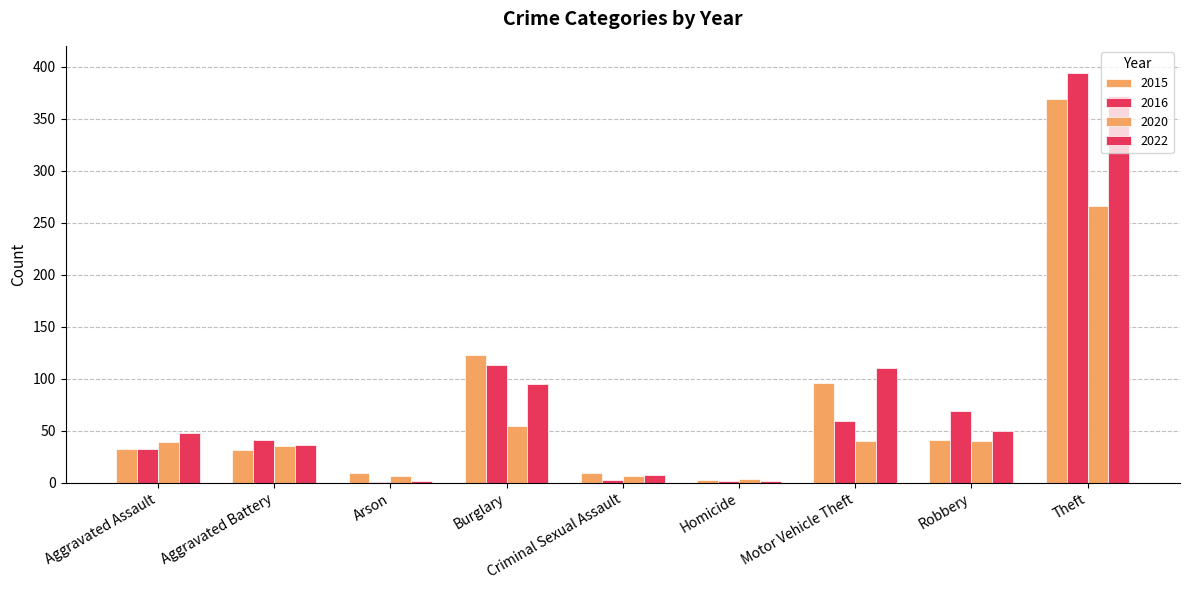

How many distinct data groups are displayed?

4